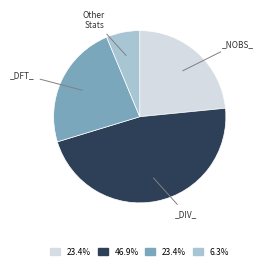

Is there any slice that represents more than half of the pie?

No